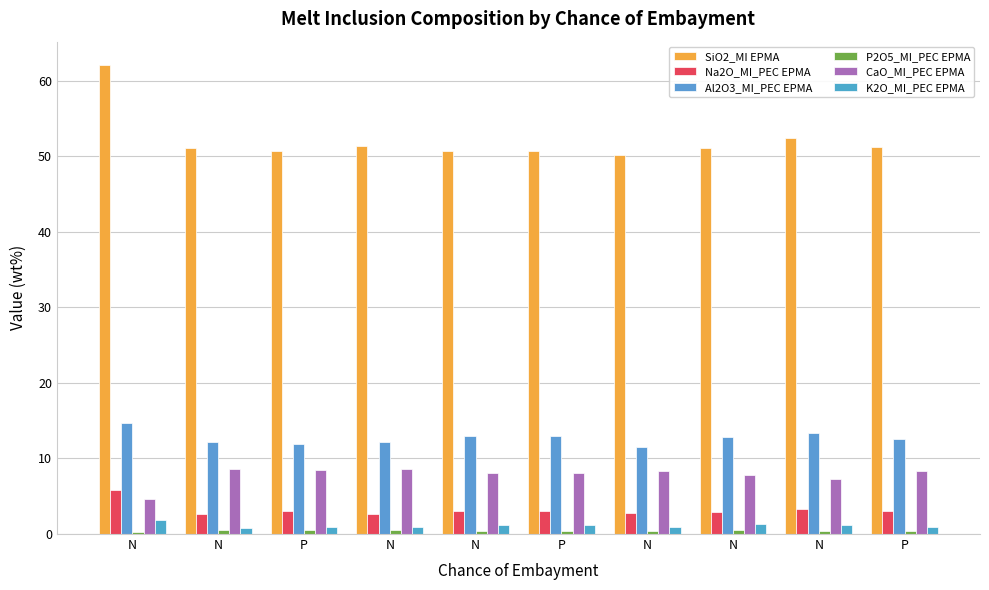

What is the label of the 1st bar from the right?

P